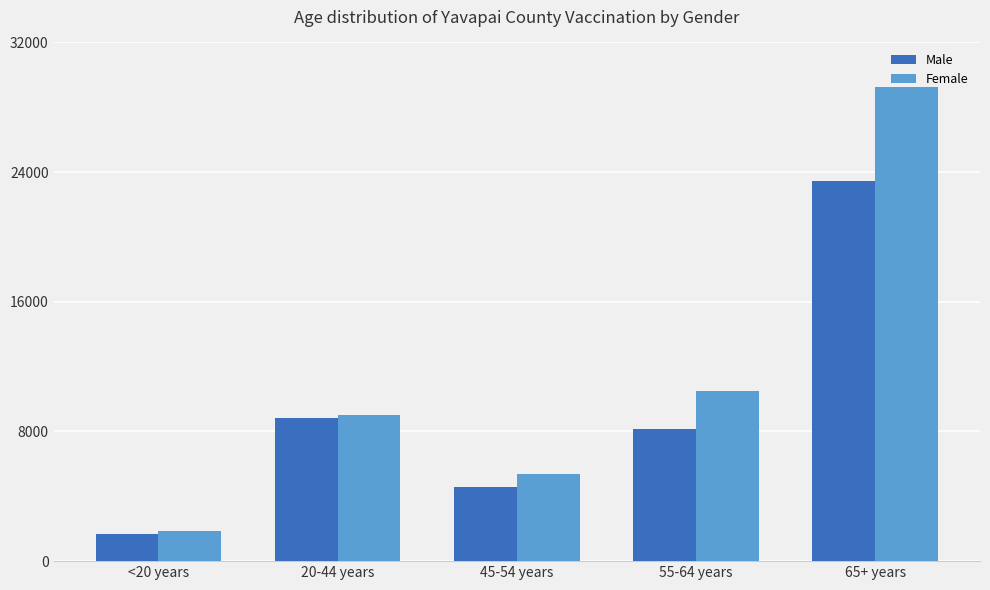

What is the difference between the highest and lowest values at 65+ years?

5797